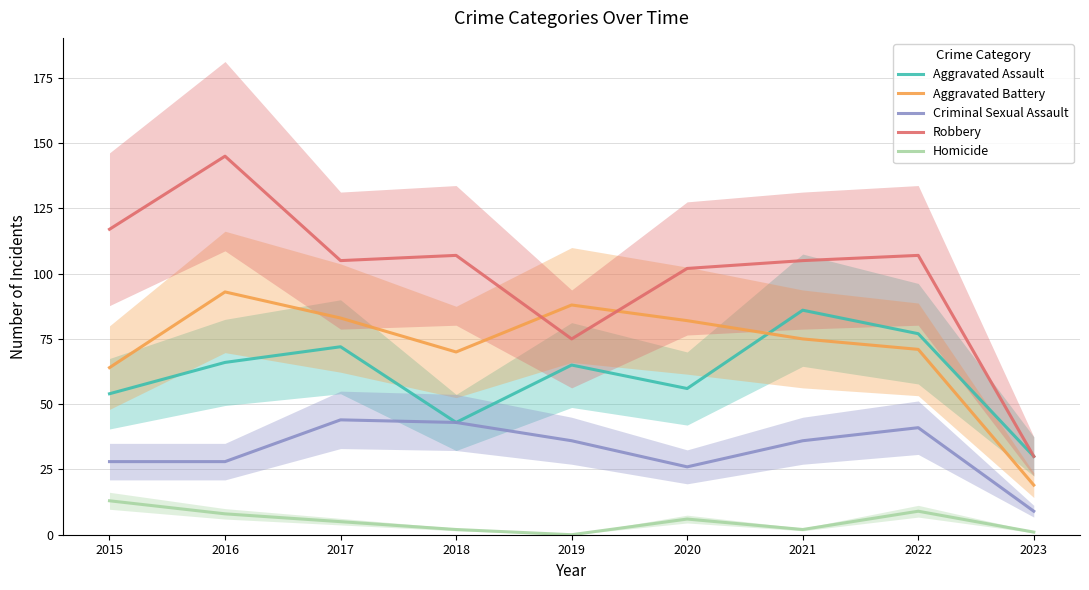

Which category has the highest value in the Criminal Sexual Assault series?

2017